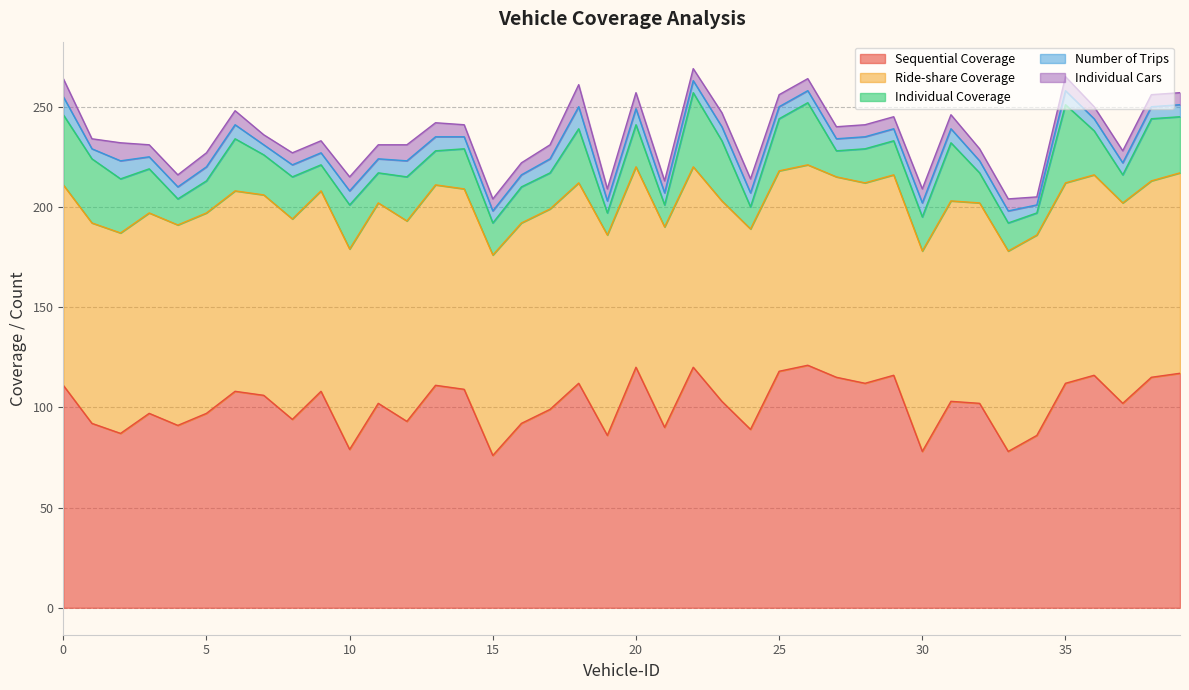

True or false: Sequential Coverage has more than 2 interior local peaks.

True